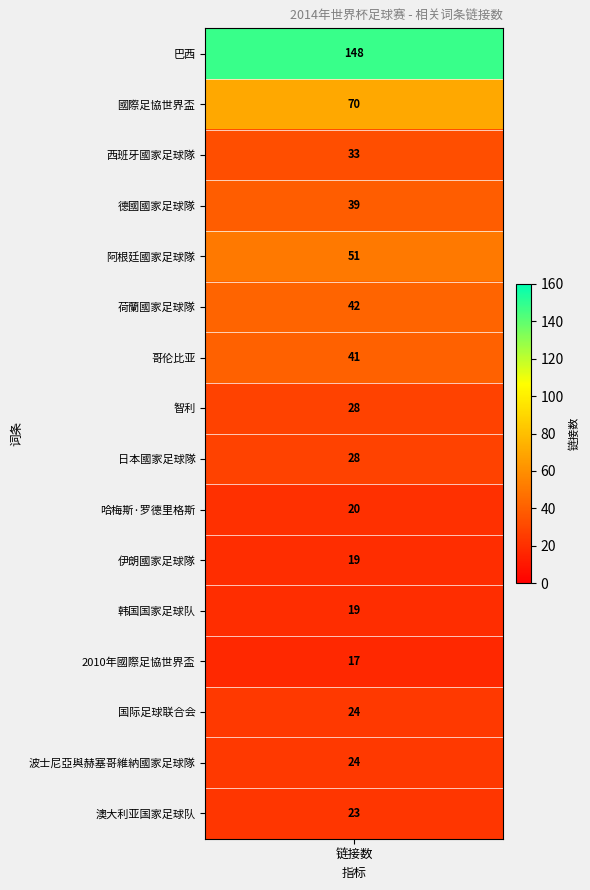

List the labels in order of value, smallest first.

2010年國際足協世界盃, 伊朗國家足球隊, 韩国国家足球队, 哈梅斯·罗德里格斯, 澳大利亚国家足球队, 国际足球联合会, 波士尼亞與赫塞哥維納國家足球隊, 智利, 日本國家足球隊, 西班牙國家足球隊, 德國國家足球隊, 哥伦比亚, 荷蘭國家足球隊, 阿根廷國家足球隊, 國際足協世界盃, 巴西